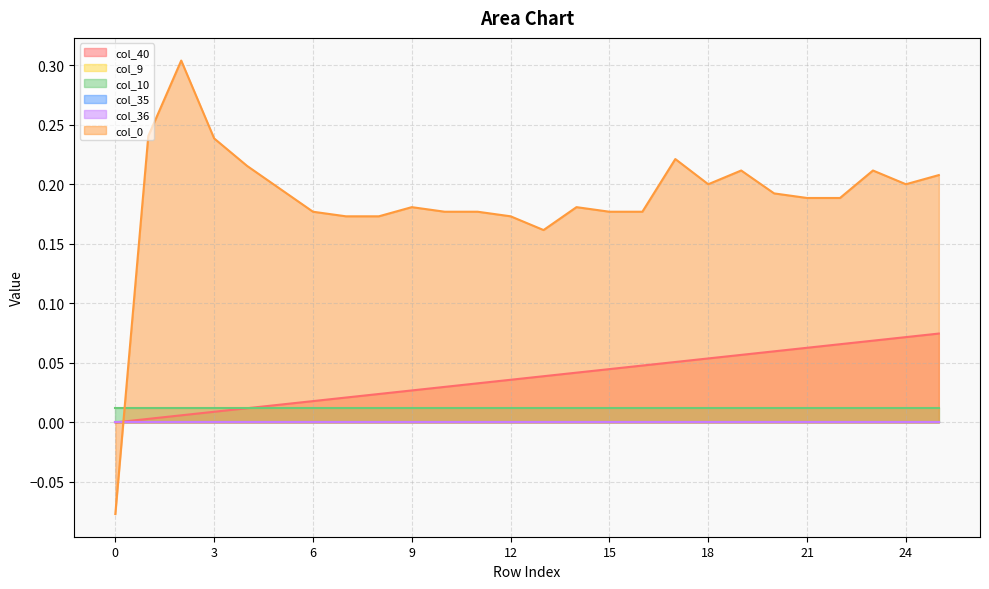

Which has a higher value, 10 or 3?

10